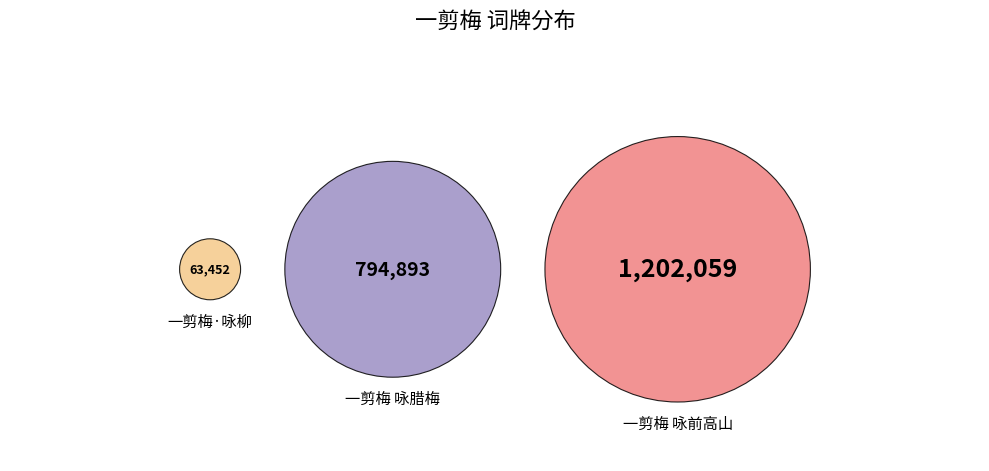

The 一剪梅 咏腊梅 slice represents 39% of the pie. True or false?

True